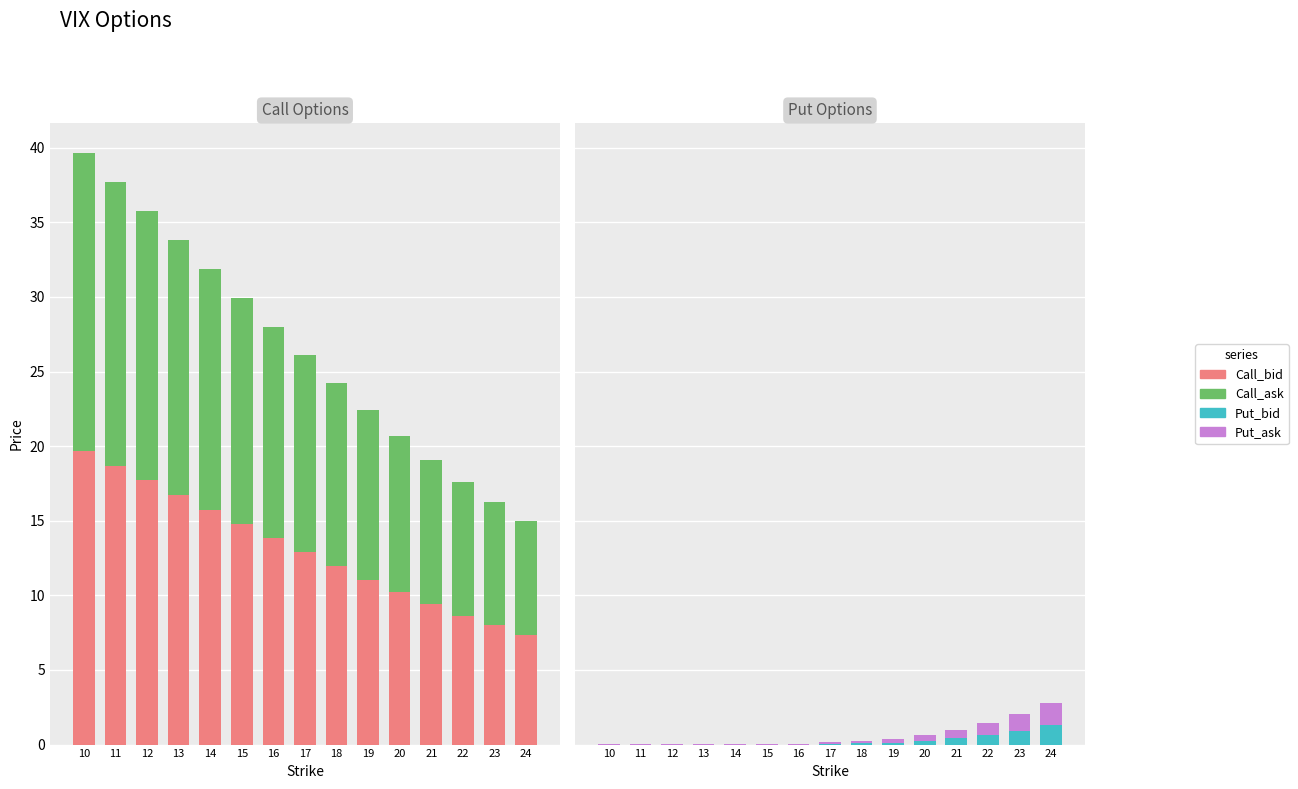

Between 13 and 22, which is larger?

13